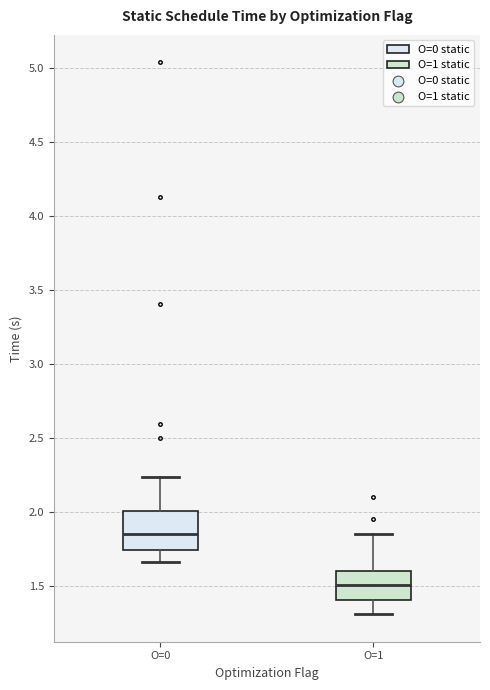

Which box's median line is the highest?

O=0